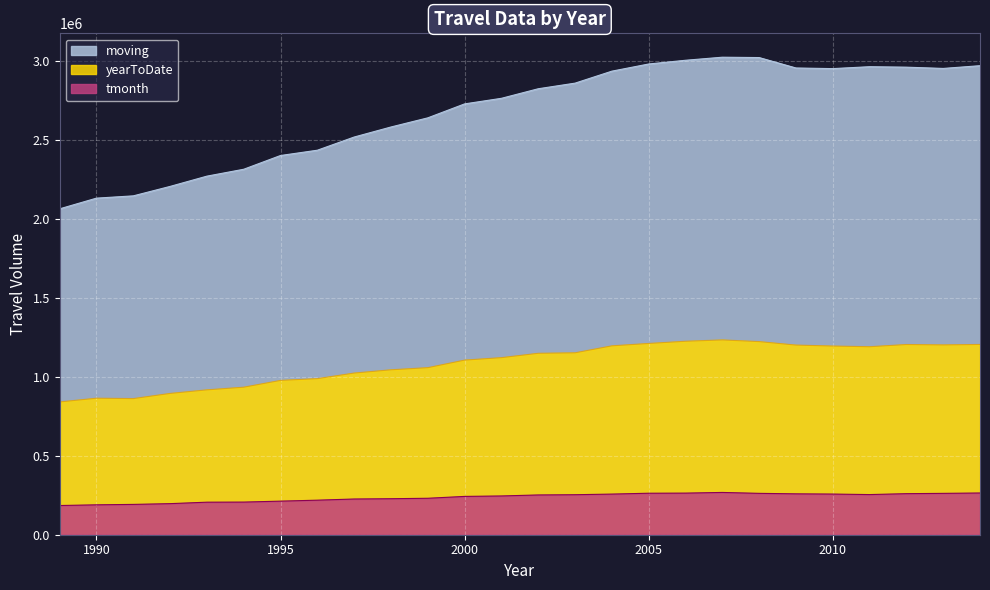

Reading left to right, extract all data points from this chart.

tmonth: 1989=184823	1990=189247	1991=191929	1992=196725	1993=205981	1994=206594	1995=212586	1996=218676	1997=226082	1998=227899	1999=230786	2000=242501	2001=245357	2002=251746	2003=253244	2004=257235	2005=262678	2006=263393	2007=267646	2008=261890	2009=258793	2010=257401	2011=254145	2012=259888	2013=261796	2014=264165
yearToDate: 1989=840616	1990=864210	1991=861783	1992=894428	1993=917111	1994=933949	1995=976916	1996=988128	1997=1023401	1998=1044079	1999=1057611	2000=1105392	2001=1121018	2002=1148494	2003=1151550	2004=1195766	2005=1210763	2006=1224735	2007=1233140	2008=1222559	2009=1200578	2010=1194418	2011=1190135	2012=1204053	2013=1201579	2014=1204453
moving: 1989=2062893	1990=2130634	1991=2145074	1992=2204858	1993=2269835	1994=2313543	1995=2400555	1996=2433987	1997=2517474	1998=2581051	1999=2638895	2000=2727240	2001=2762553	2002=2823086	2003=2858565	2004=2934438	2005=2979787	2006=3003402	2007=3022776	2008=3020543	2009=2954547	2010=2950602	2011=2962680	2012=2959733	2013=2951715	2014=2969057